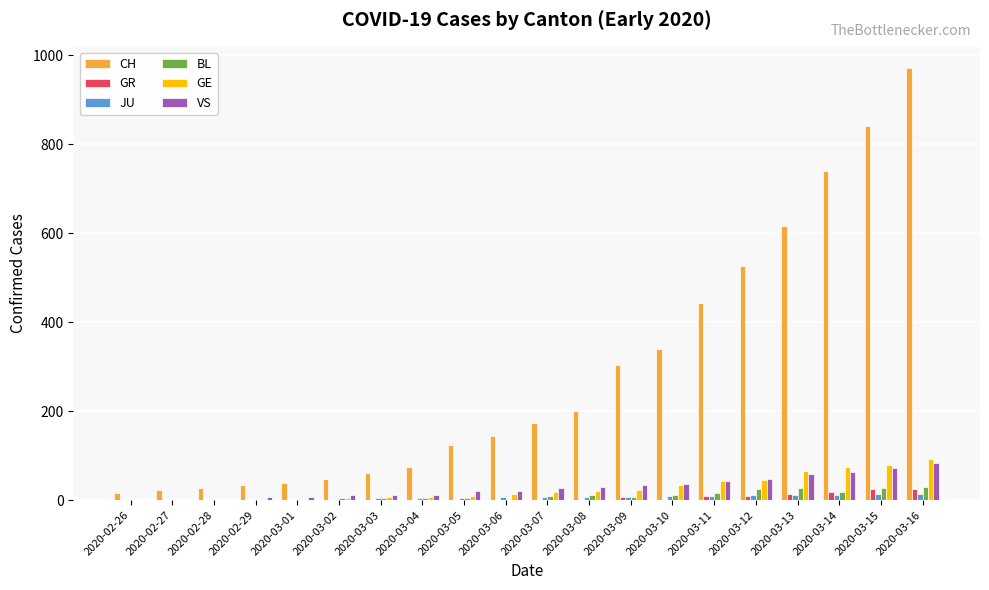

Is it true that GE equals 2 at 2020-02-29?

True